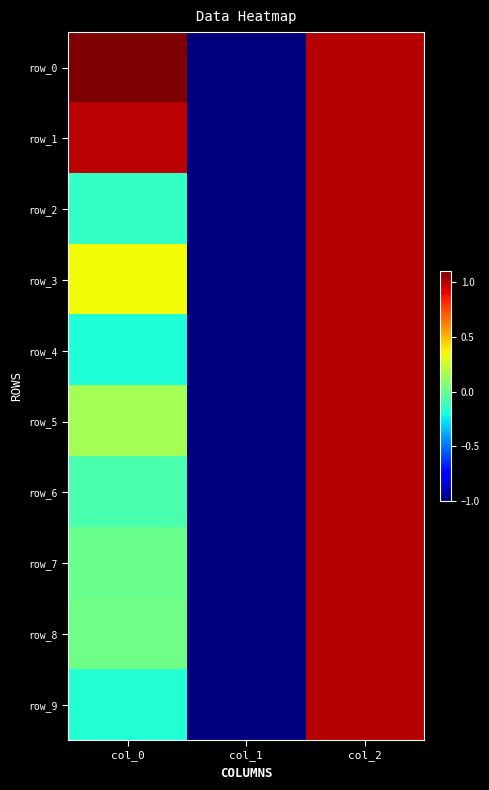

The row_7 series shows 0.0 at col_0. True or false?

False